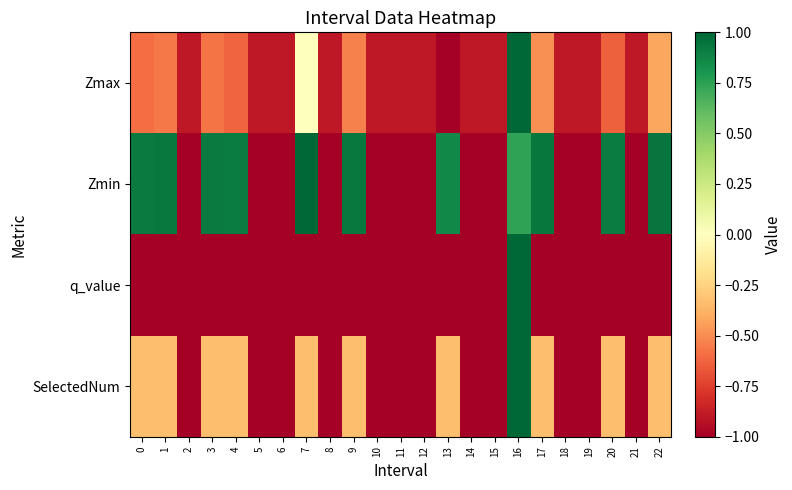

Reading left to right, transcribe all the data shown in this chart.

Zmax: 0=-0.6	1=-0.6	2=-0.9	3=-0.6	4=-0.6	5=-0.9	6=-0.9	7=0.0	8=-0.9	9=-0.5	10=-0.9	11=-0.9	12=-0.9	13=-1.0	14=-0.9	15=-0.9	16=1.0	17=-0.5	18=-0.9	19=-0.9	20=-0.6	21=-0.9	22=-0.4
Zmin: 0=0.9	1=0.9	2=-1.0	3=0.9	4=0.9	5=-1.0	6=-1.0	7=1.0	8=-1.0	9=0.9	10=-1.0	11=-1.0	12=-1.0	13=0.9	14=-1.0	15=-1.0	16=0.7	17=0.9	18=-1.0	19=-1.0	20=0.9	21=-1.0	22=0.9
q_value: 0=-1.0	1=-1.0	2=-1.0	3=-1.0	4=-1.0	5=-1.0	6=-1.0	7=-1.0	8=-1.0	9=-1.0	10=-1.0	11=-1.0	12=-1.0	13=-1.0	14=-1.0	15=-1.0	16=1.0	17=-1.0	18=-1.0	19=-1.0	20=-1.0	21=-1.0	22=-1.0
SelectedNum: 0=-0.3	1=-0.3	2=-1.0	3=-0.3	4=-0.3	5=-1.0	6=-1.0	7=-0.3	8=-1.0	9=-0.3	10=-1.0	11=-1.0	12=-1.0	13=-0.3	14=-1.0	15=-1.0	16=1.0	17=-0.3	18=-1.0	19=-1.0	20=-0.3	21=-1.0	22=-0.3